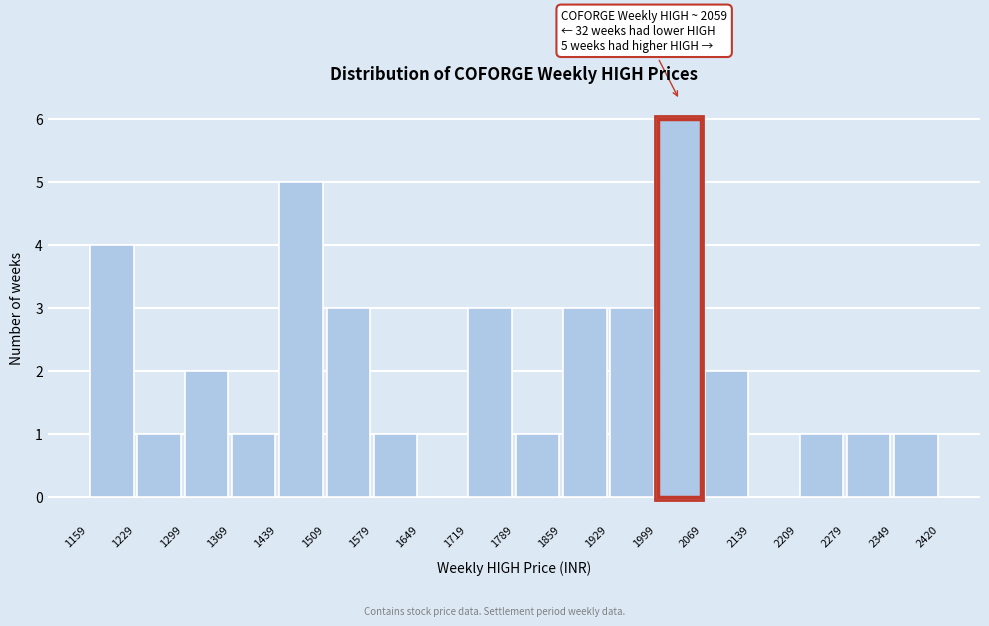

Which range on the x-axis has the tallest bar?

1999 to 2069